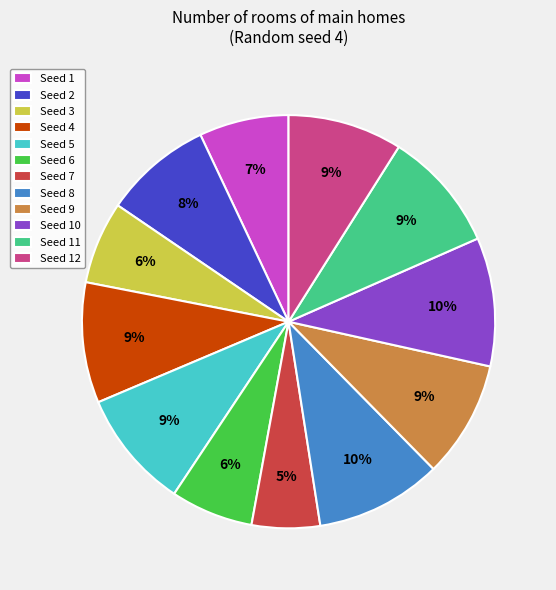

To the nearest percent, what portion does Seed 8 represent?

10%